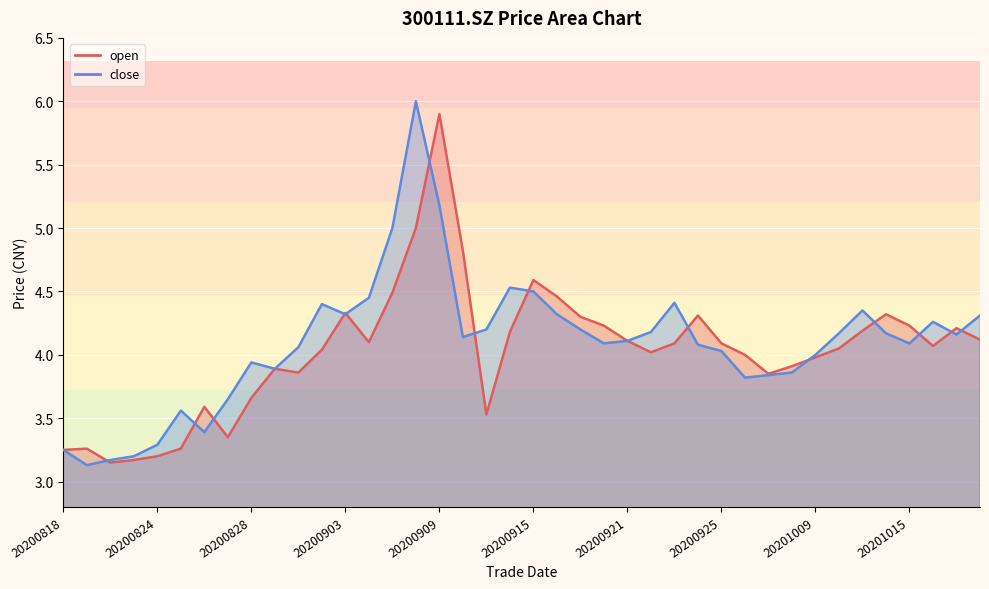

Where do close and open first cross each other?

20200819 and 20200820